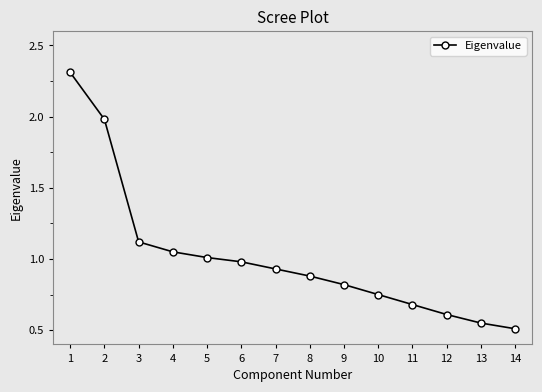

True or false: there are more than 1 points higher than both neighbors.

False